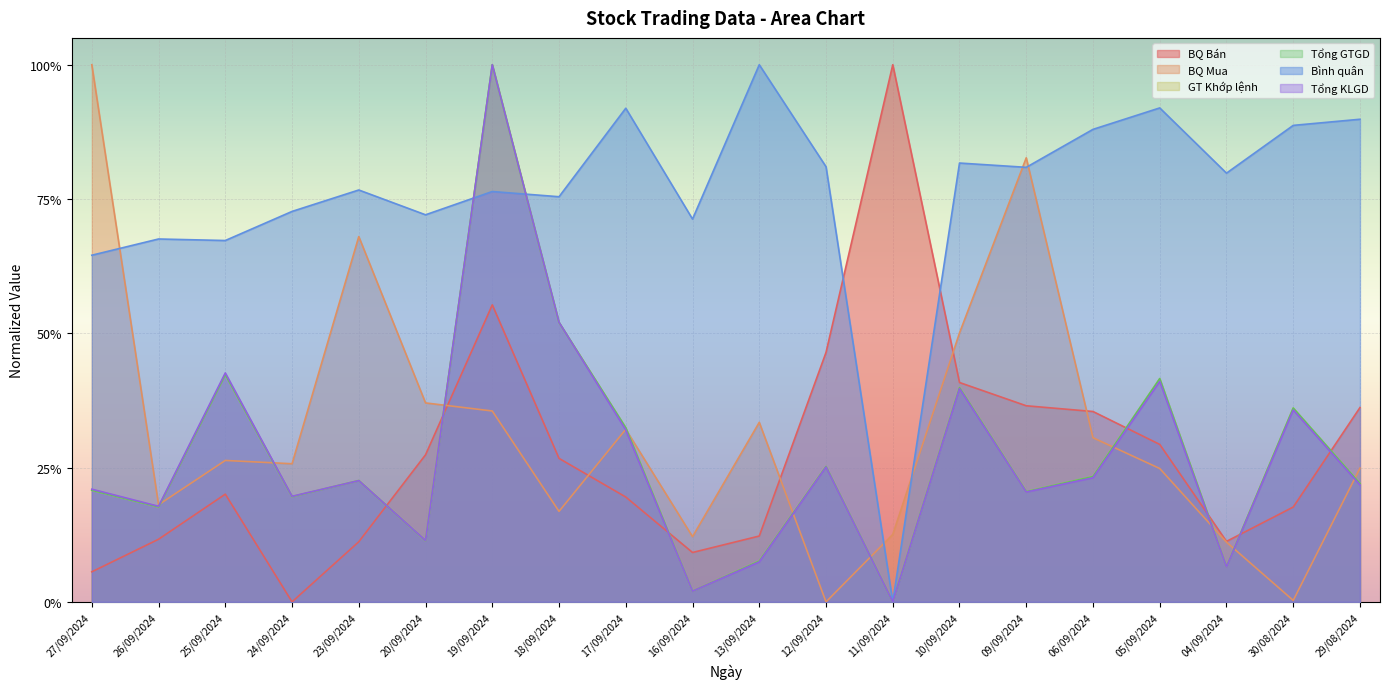

True or false: BQ Bán has more than 0 interior local peaks.

True